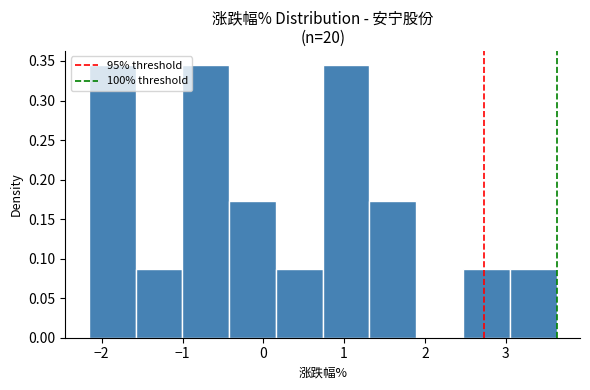

Reading left to right, list every bar in this chart as the range it spans on the x-axis followed by its height. Neither the bar edges nor the heights are printed on the chart, so give them approximately, as read against the axes.

-2.2 to -1.6: 0.345
-1.6 to -1.0: 0.085
-1.0 to -0.4: 0.345
-0.4 to 0.2: 0.175
0.2 to 0.7: 0.085
0.7 to 1.3: 0.345
1.3 to 1.9: 0.175
1.9 to 2.5: 0
2.5 to 3.1: 0.085
3.1 to 3.6: 0.085